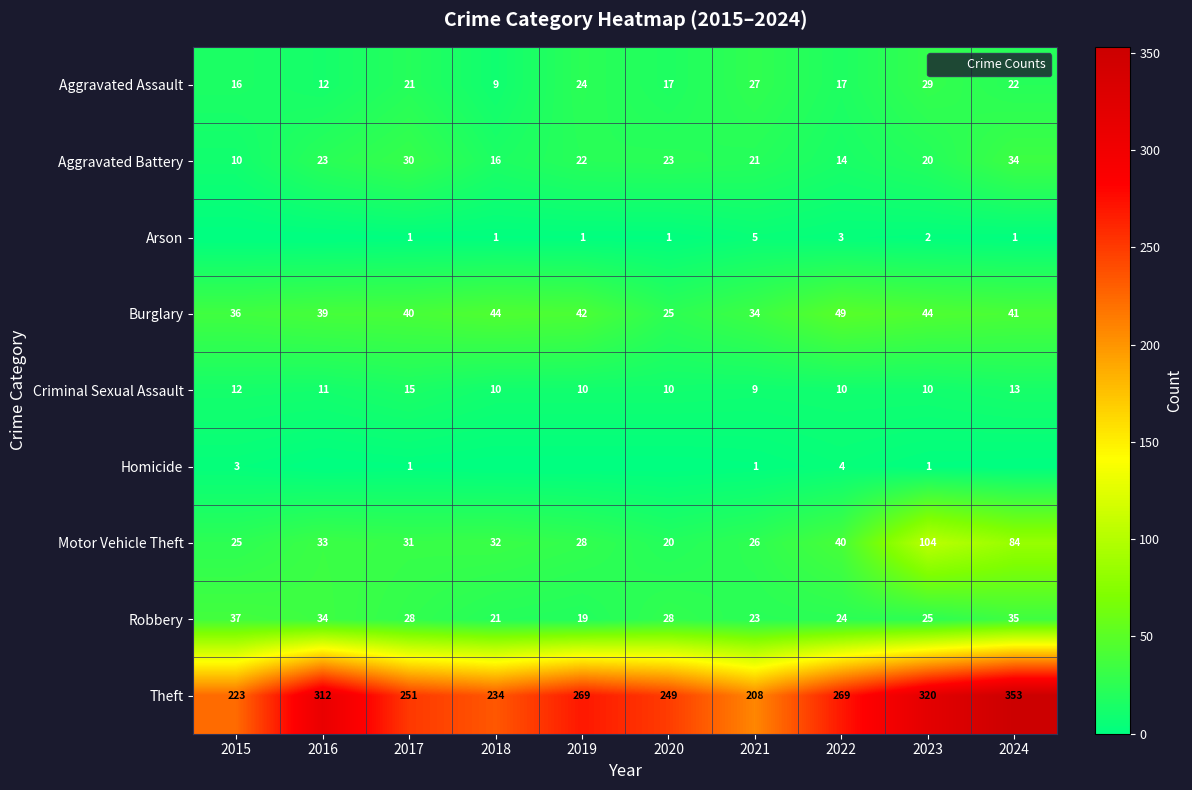

Is the value of Aggravated Assault at 2016 greater than the value of Theft at 2017?

No